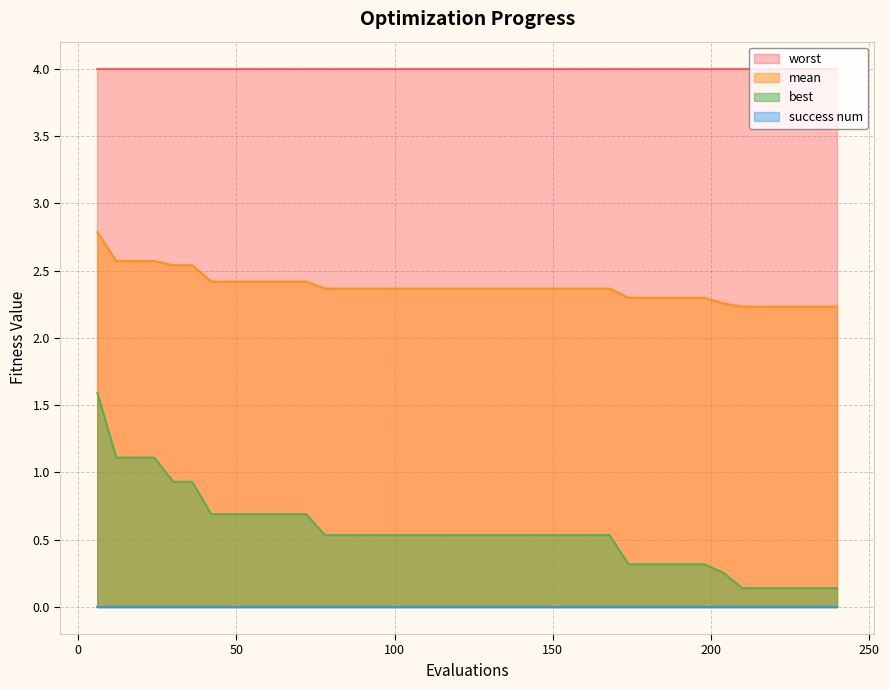

Between 30 and 138, which is larger?

30